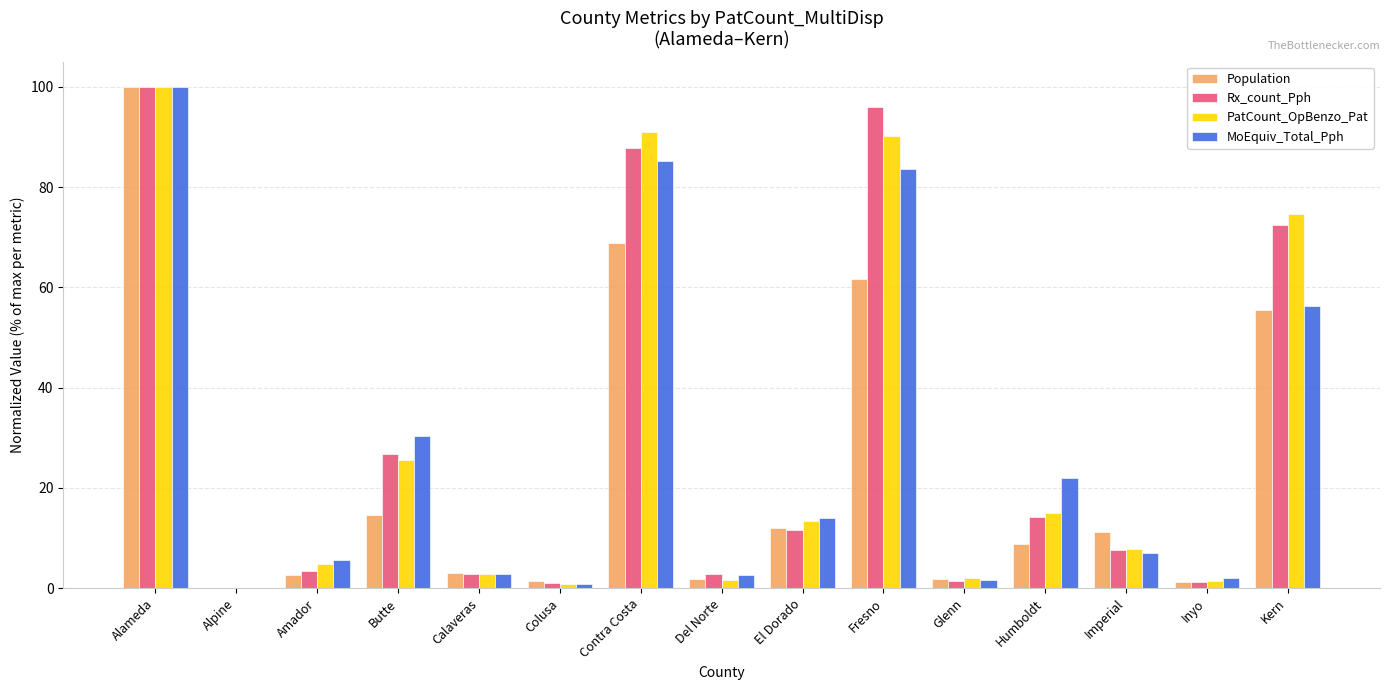

Does the chart contain stacked bars?

No